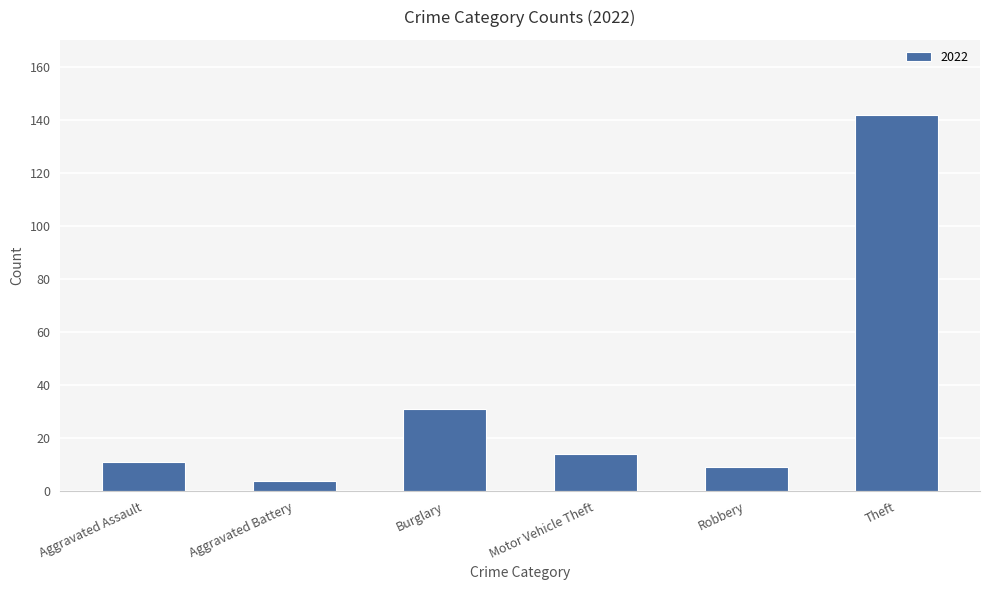

Are the bars horizontal?

No